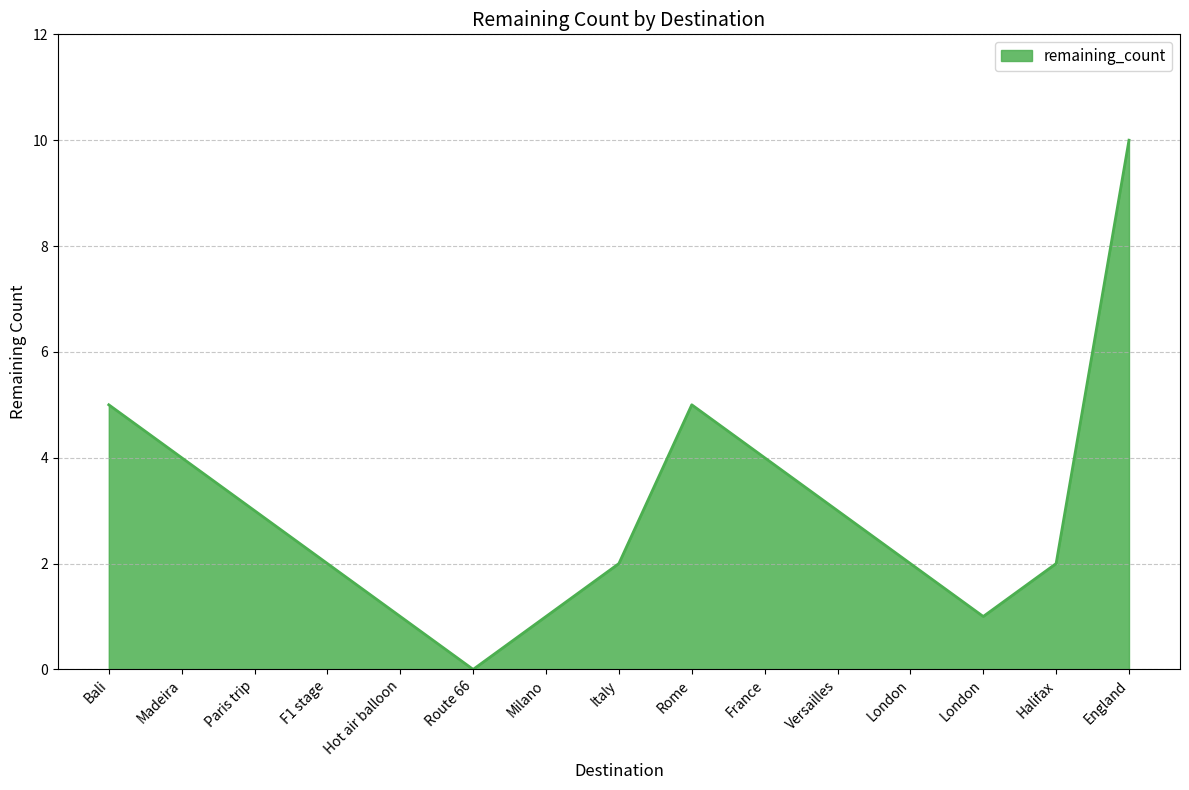

What is the average value?

3